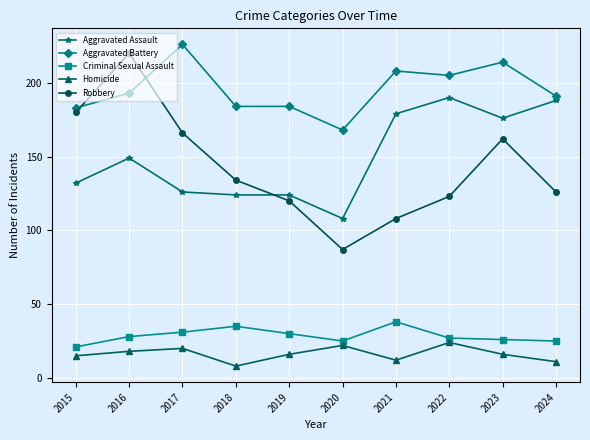

Which category has the highest value across all series?

2017